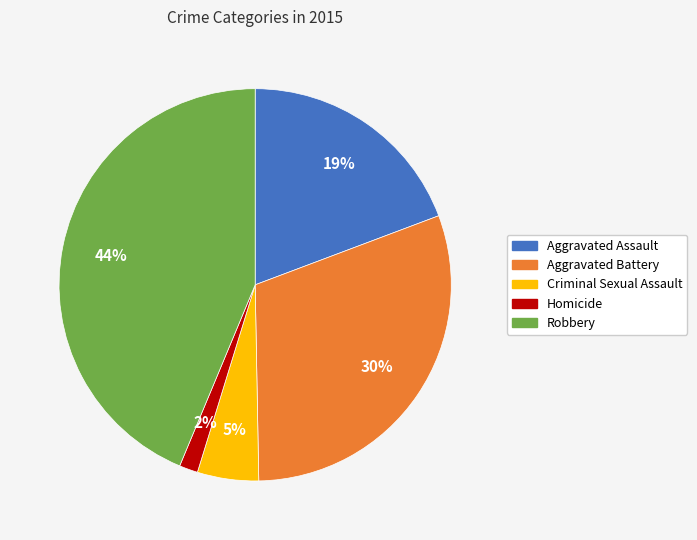

To the nearest percent, what is the average slice percentage?

20%